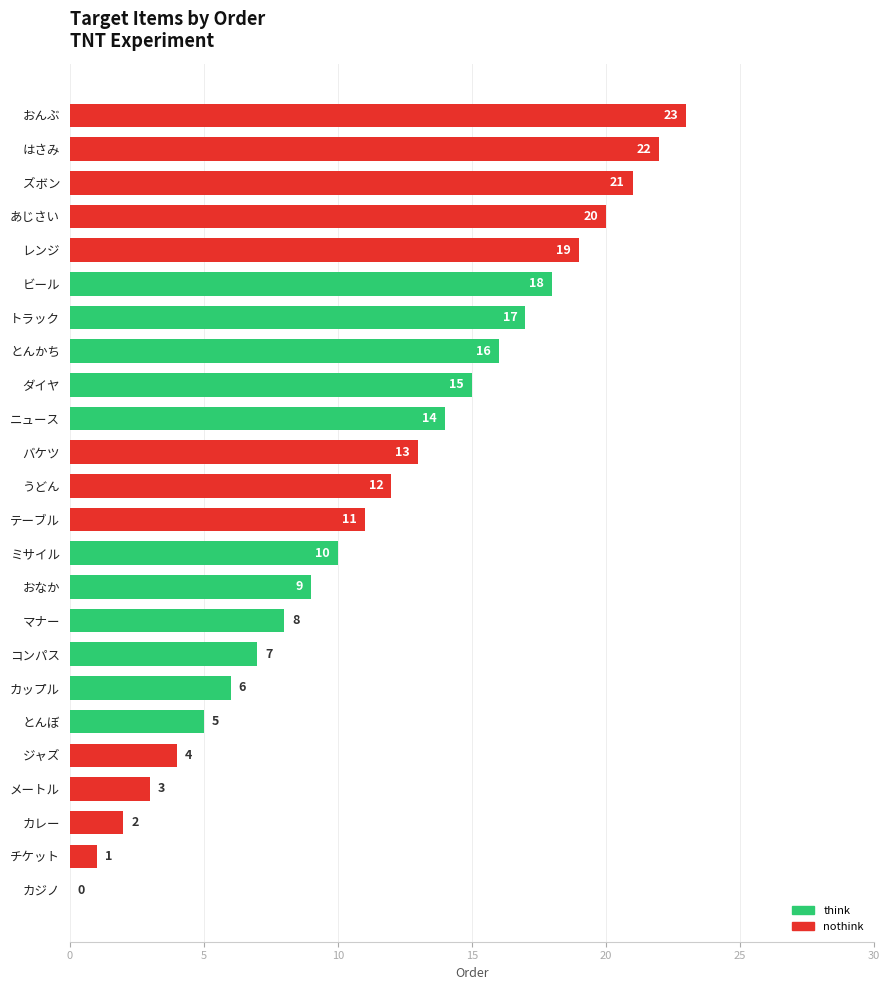

At which label is the value closest to 11?

テーブル